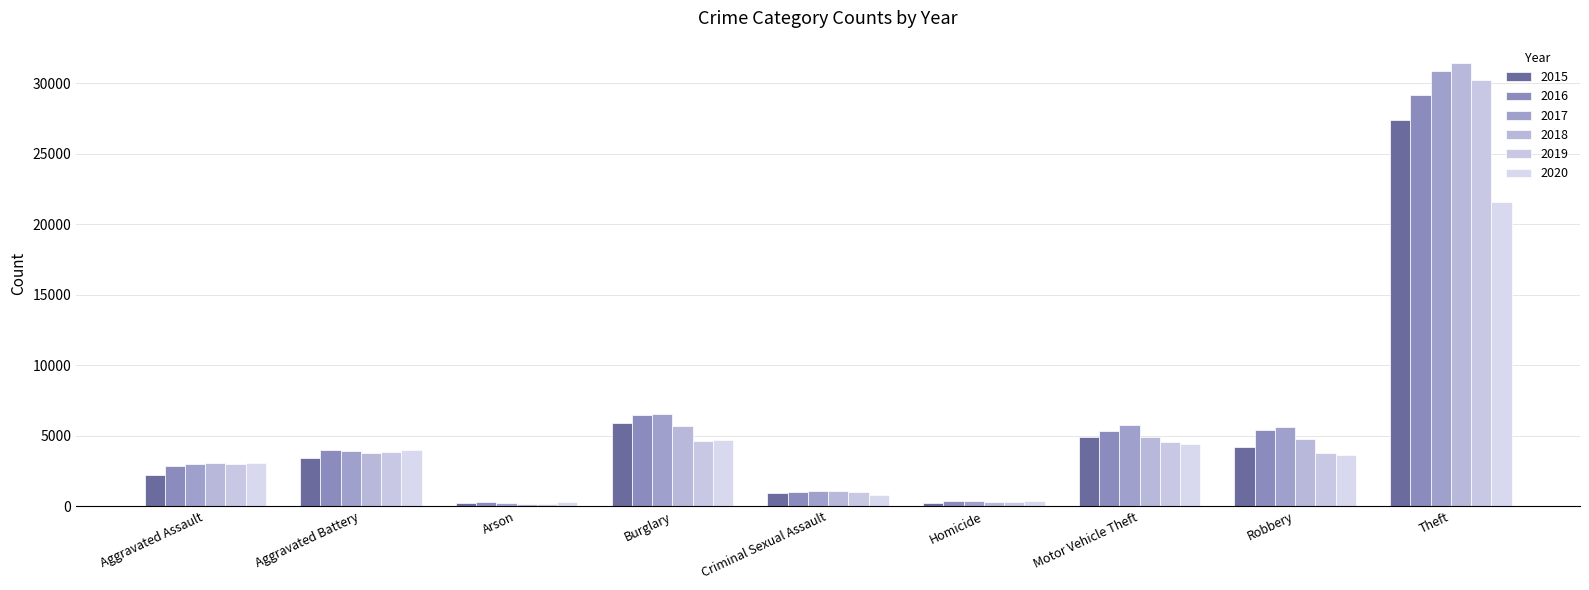

Which series changed the most between Arson and Theft?

2018